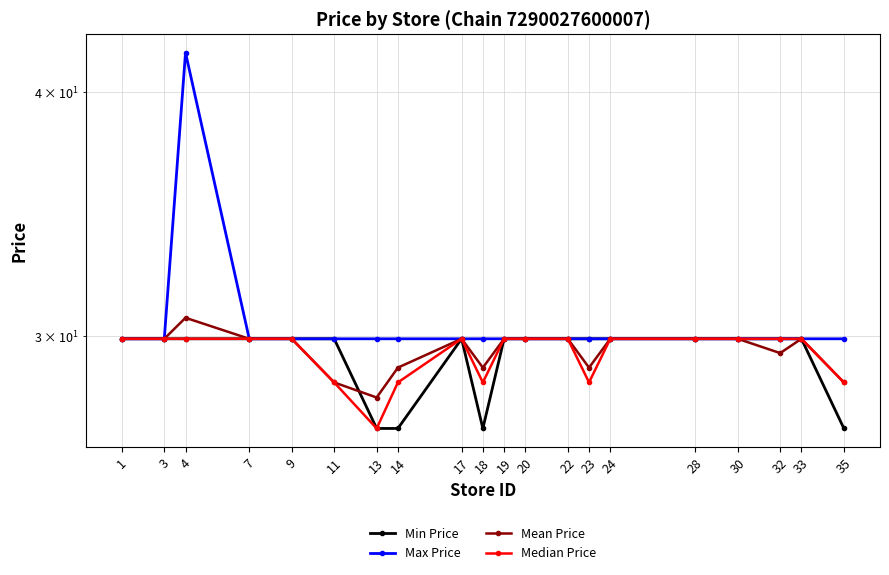

What are all the series names shown in the legend?

Min Price, Max Price, Mean Price, Median Price